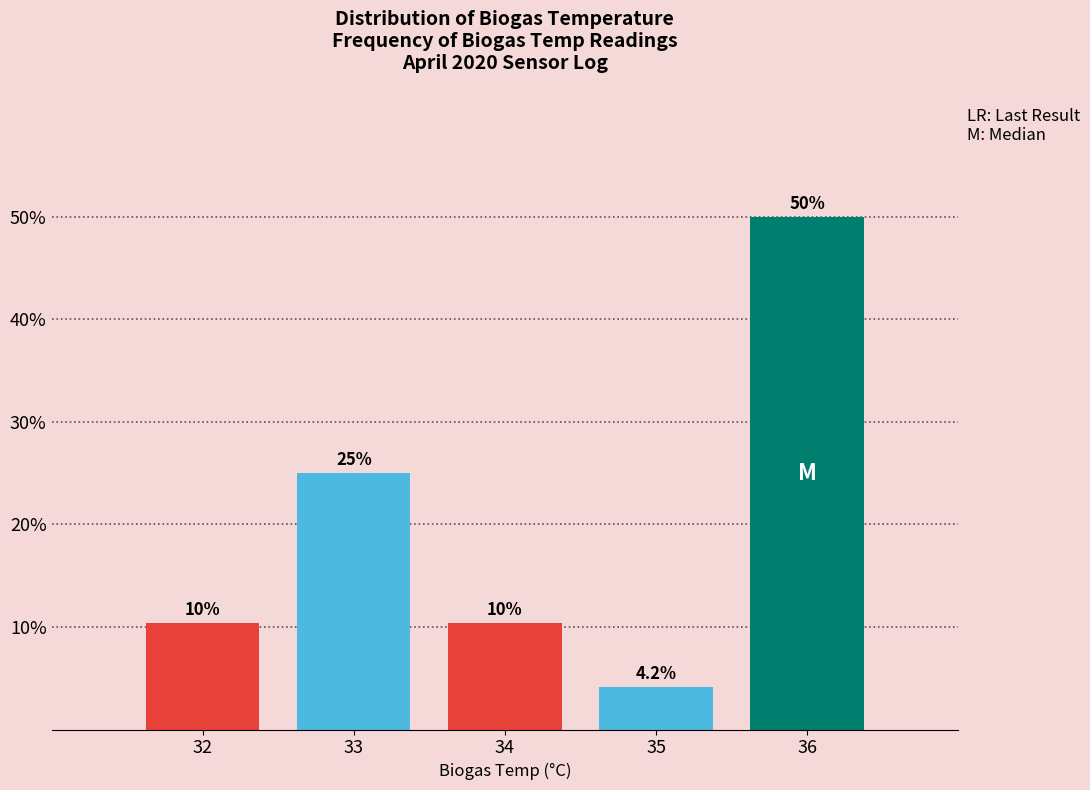

Reading left to right, extract all data points from this chart.

10.4	25.0	10.4	4.2	50.0